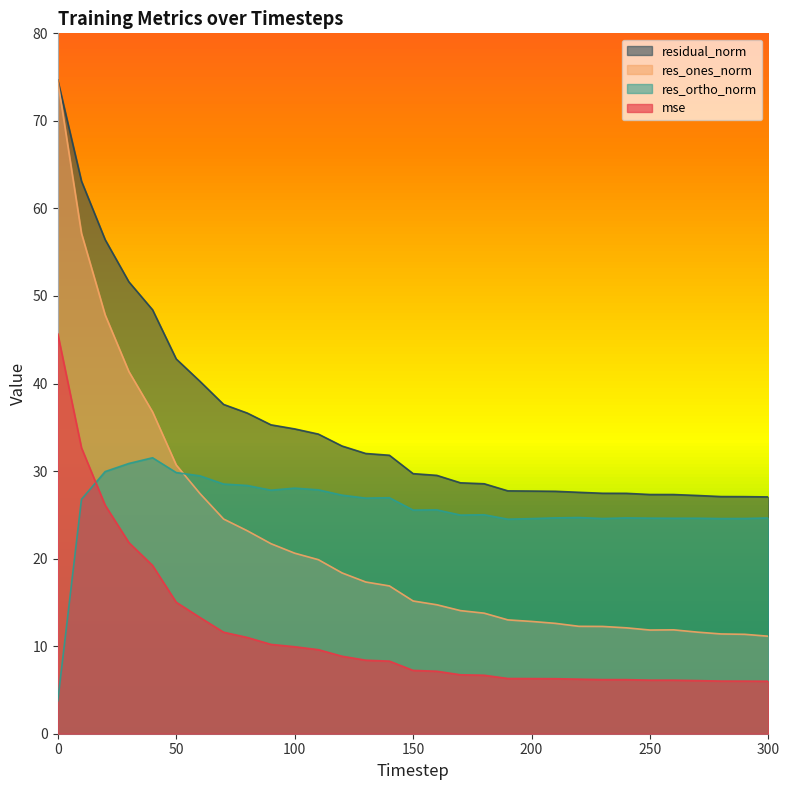

What is the value of the residual_norm point at the 12th from the left?

34.2